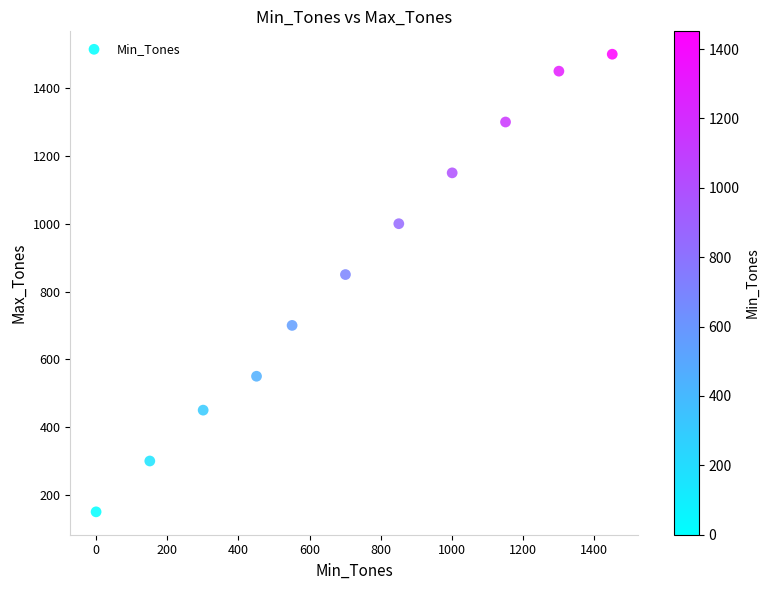

What Y value in the scatter plot is closest to 825?

850